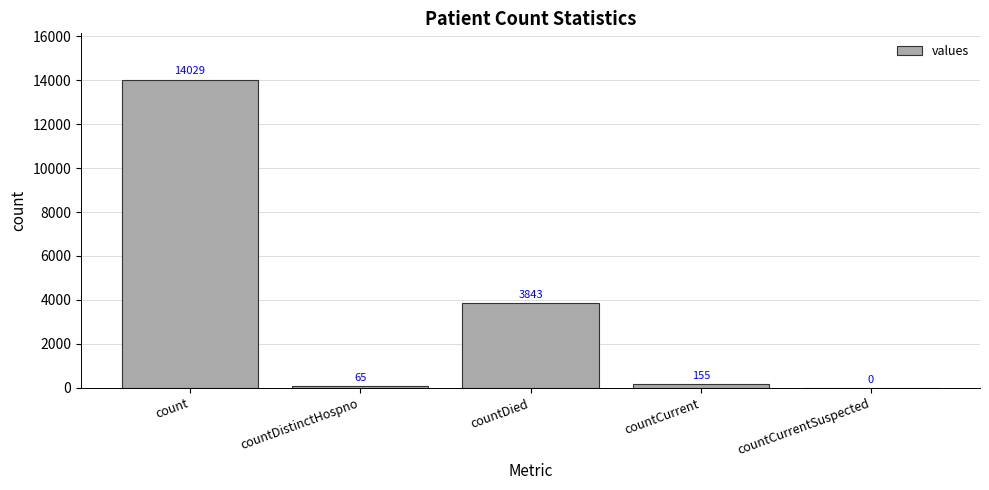

Does the chart contain stacked bars?

No